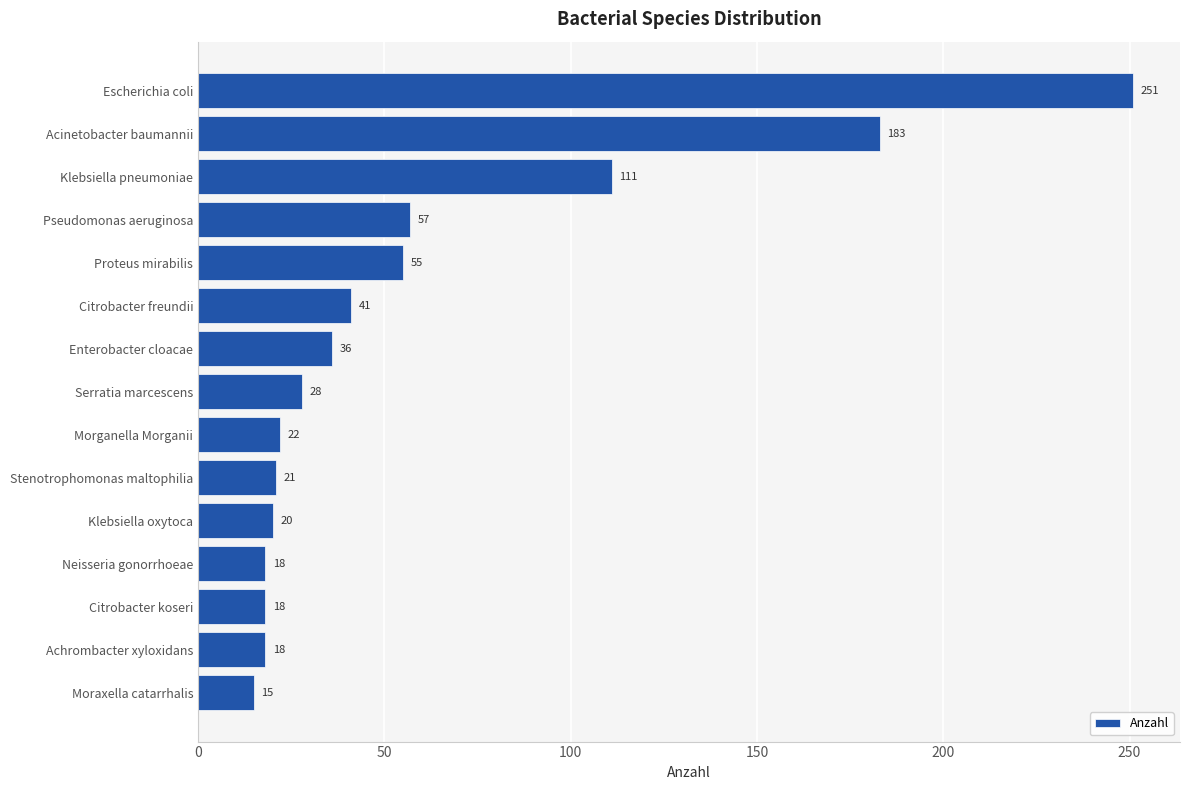

The value at Klebsiella oxytoca is 28. True or false?

False